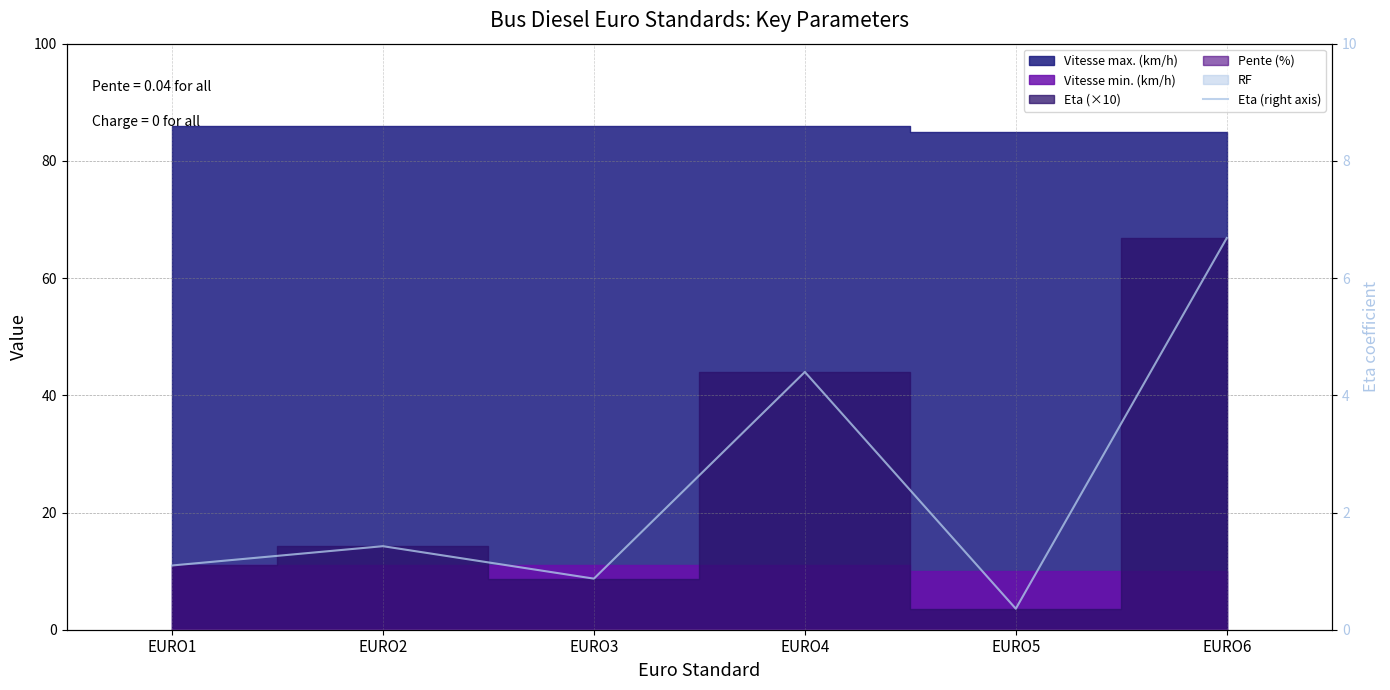

Reading right to left, what are all the values shown in this chart?

EURO6=6.7	EURO5=0.4	EURO4=4.4	EURO3=0.9	EURO2=1.4	EURO1=1.1